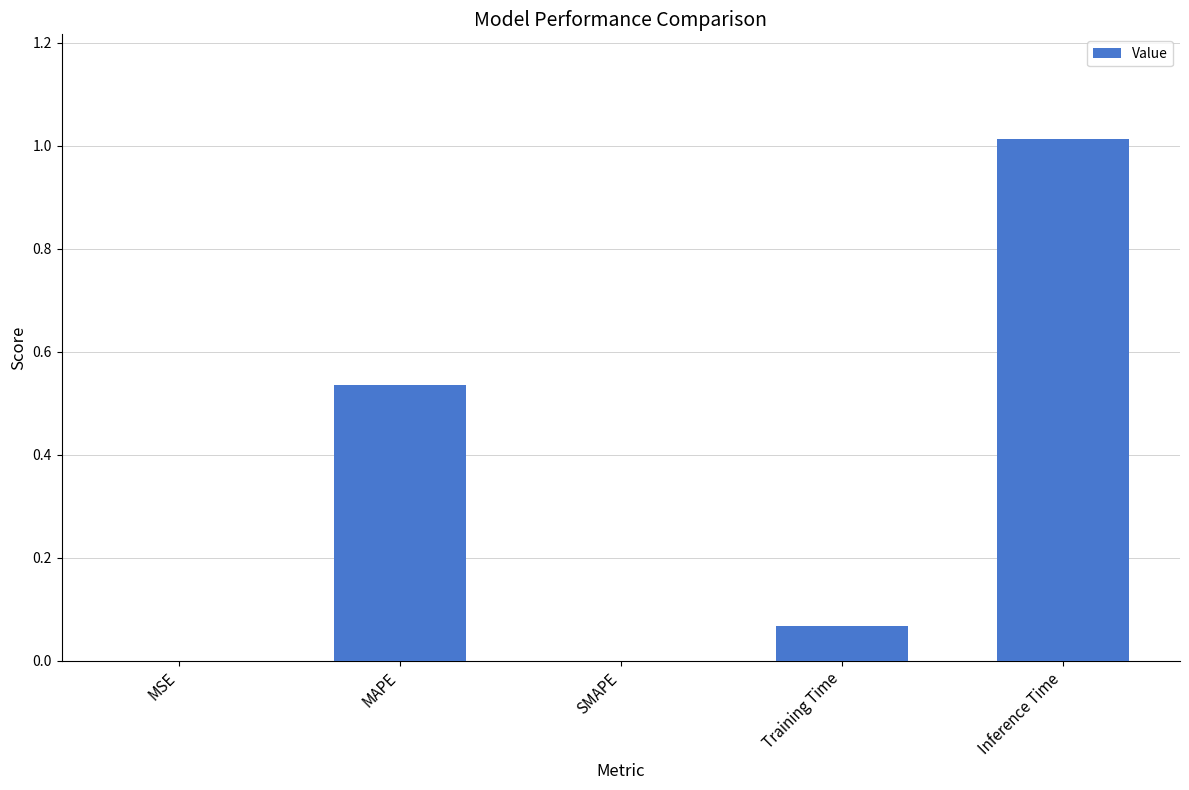

What is the change in value from SMAPE to Inference Time?

+1.0